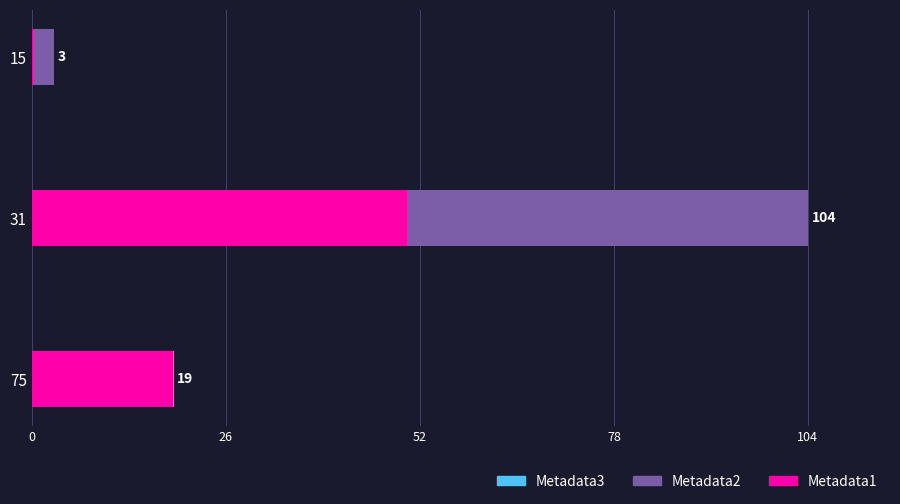

At which category is the sum across all series the highest?

31